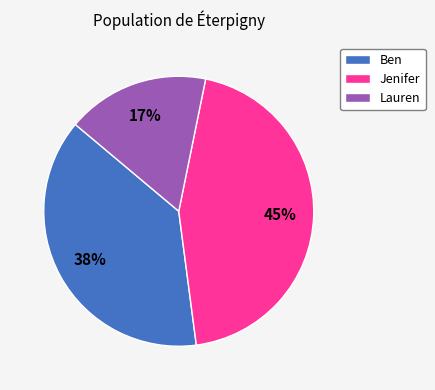

Rank the categories by value from lowest to highest.

Lauren, Ben, Jenifer